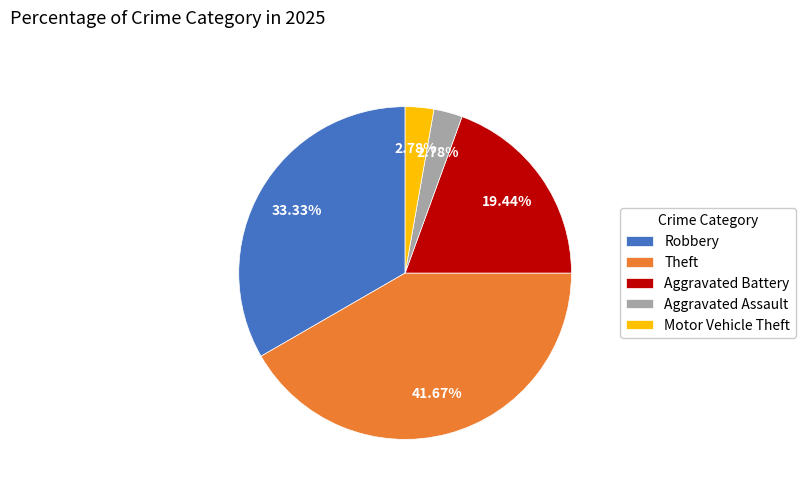

Does any single category account for the majority?

No